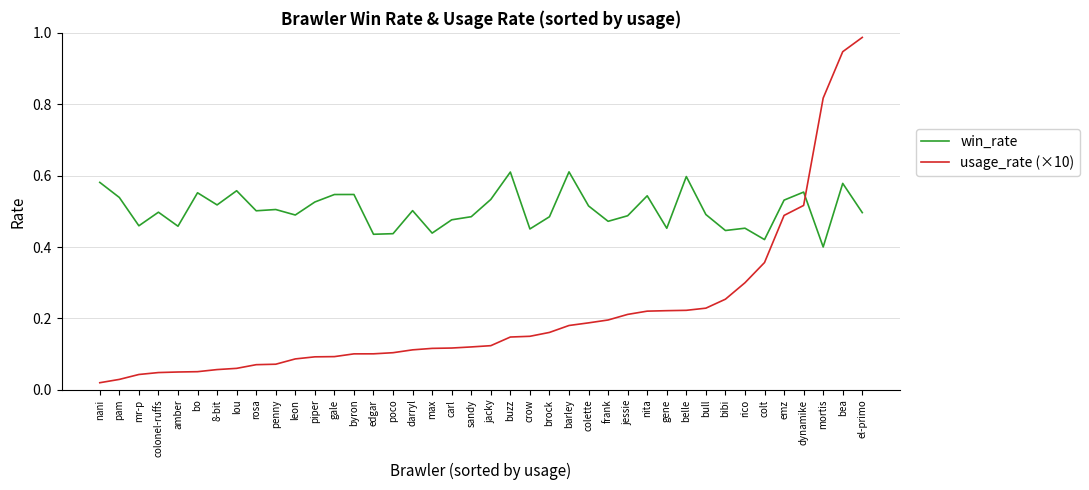

True or false: usage_rate (×10) has a value of 0.2 at brock.

True